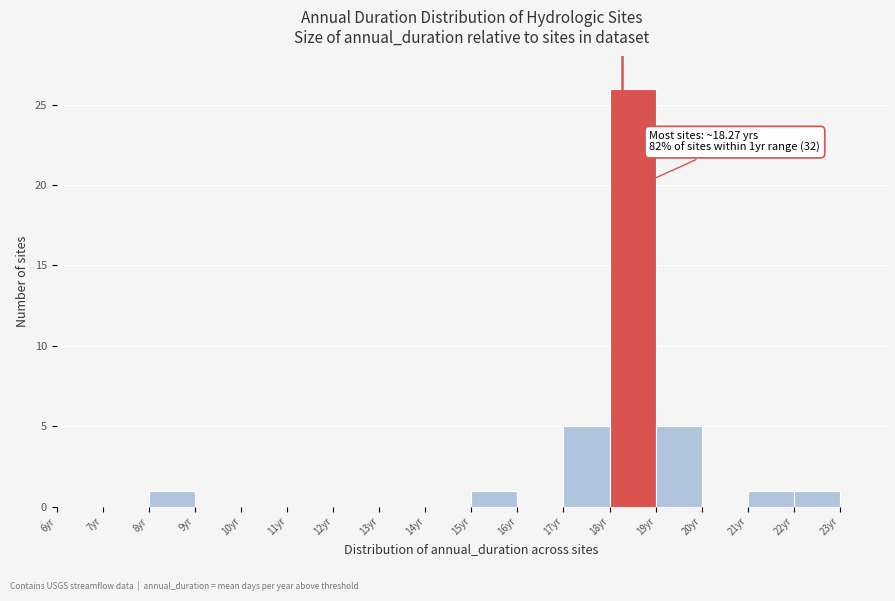

Over which range of the x-axis is the bar tallest?

18 to 19